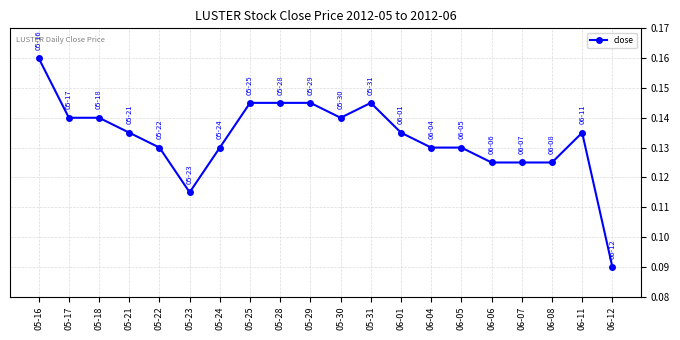

What is the sum of all values?

2.7